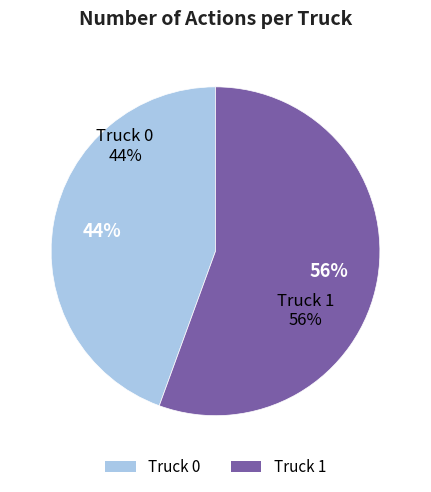

How many segments does this pie chart have?

2